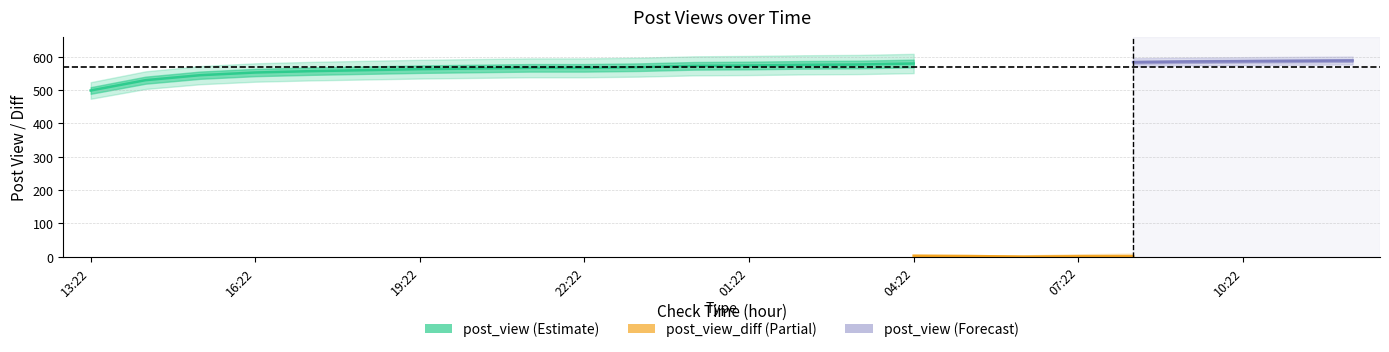

What position from the right is 17:22?

20